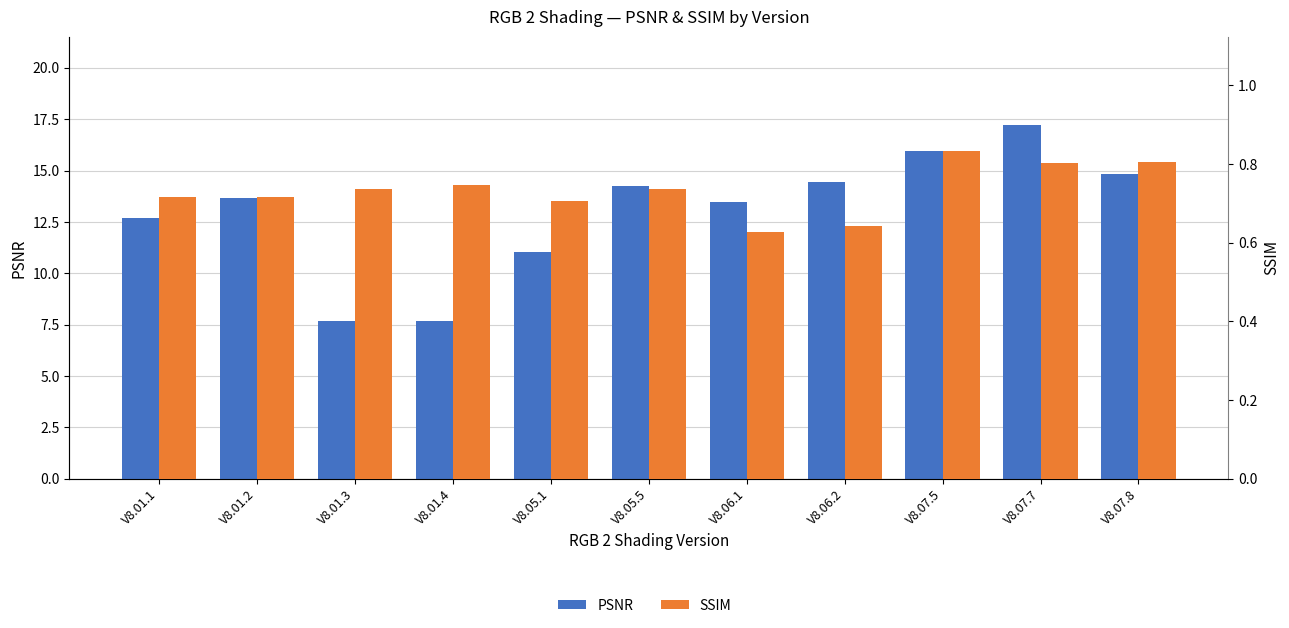

Count the number of categories in the chart.

11